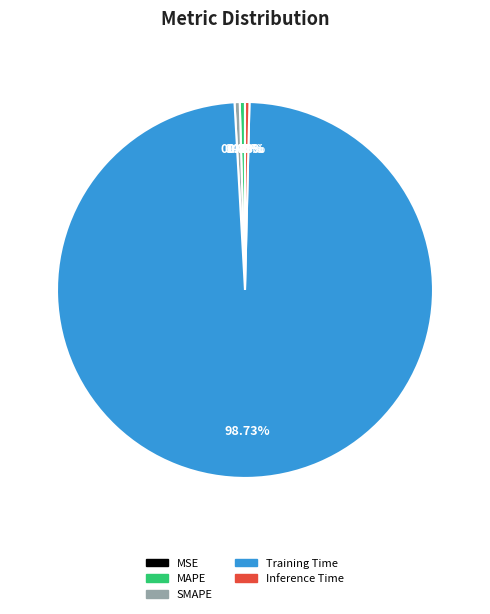

Which category has the biggest portion of the pie?

Training Time